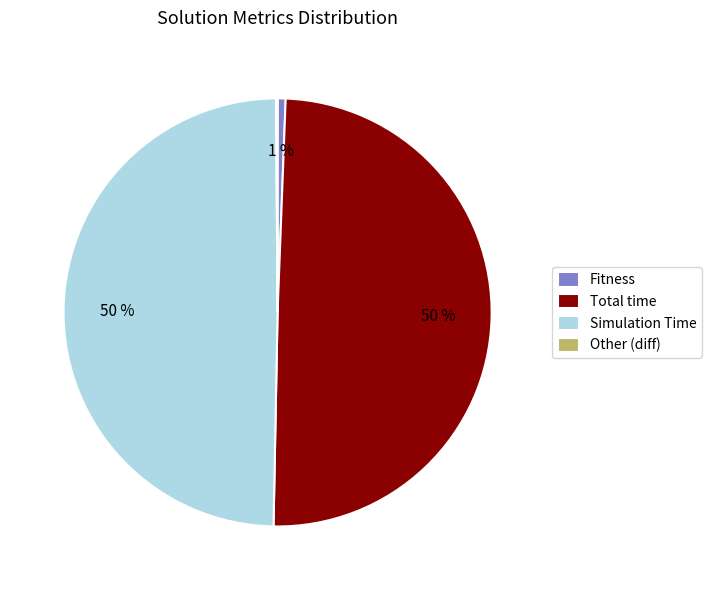

Between Fitness and Total time, which is larger?

Total time